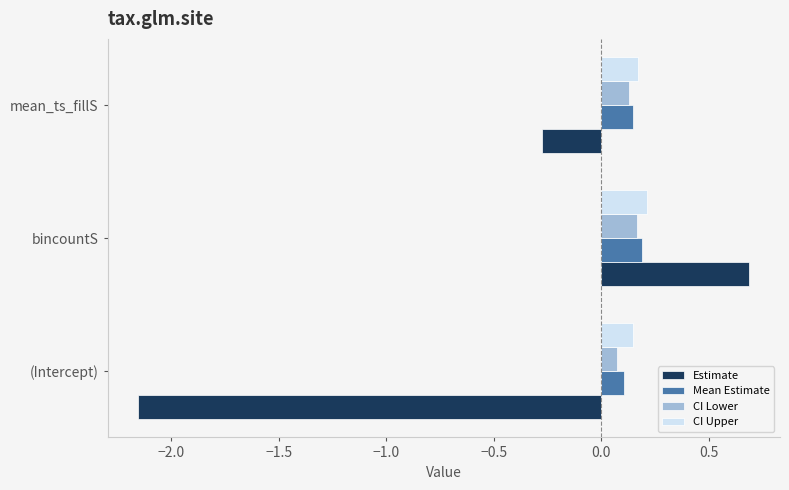

What is the difference between the second highest and minimum values in the Estimate series?

1.9